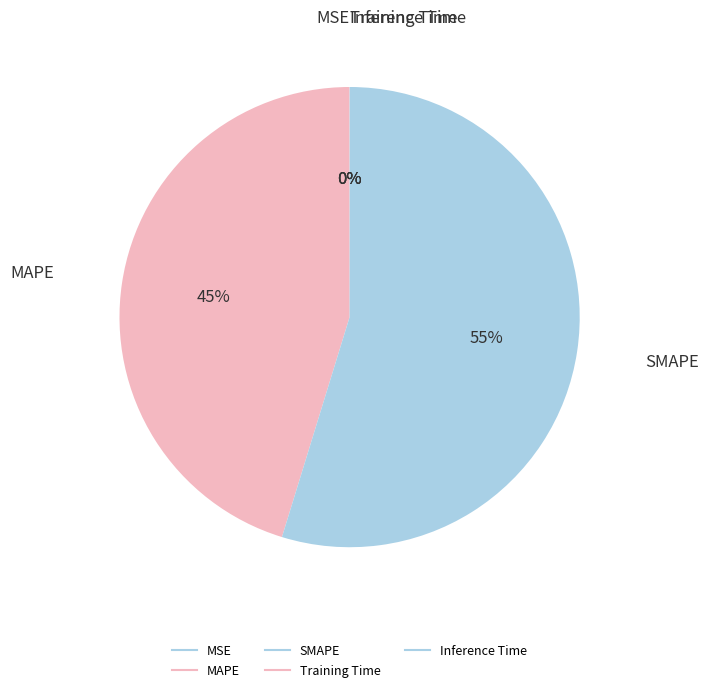

What portion of the pie excludes MAPE?

54.8%